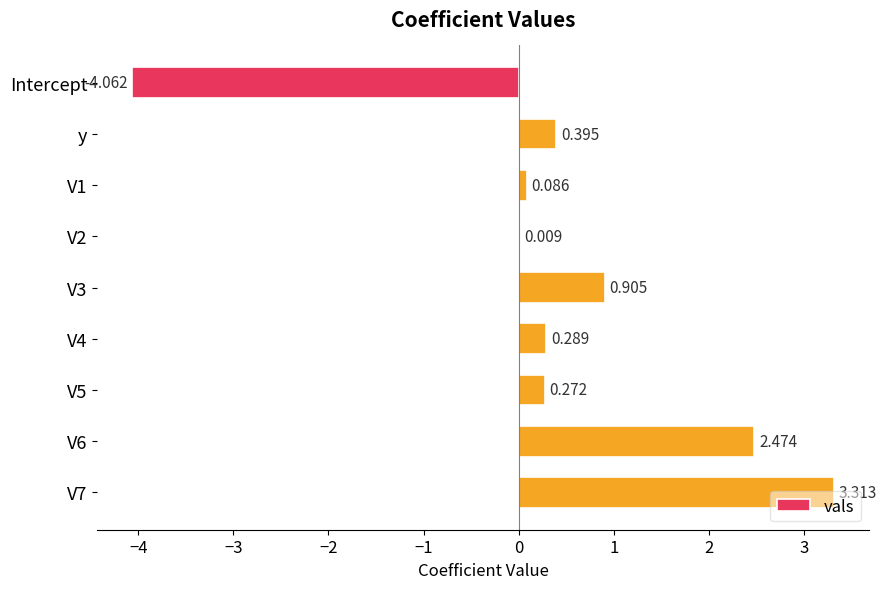

Between V1 and y, which is larger?

y